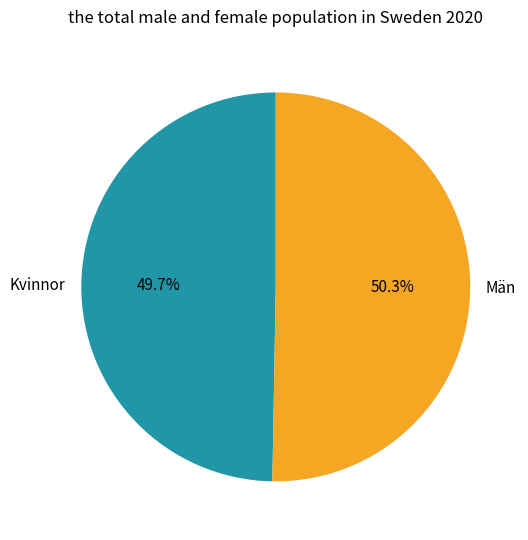

Rank the categories by value from lowest to highest.

Kvinnor, Män